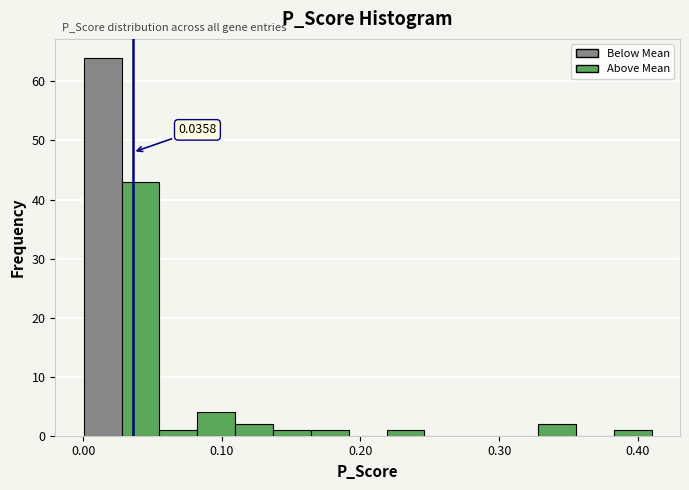

Read against the x-axis, roughly where is the centre of the tallest bar?

0.01